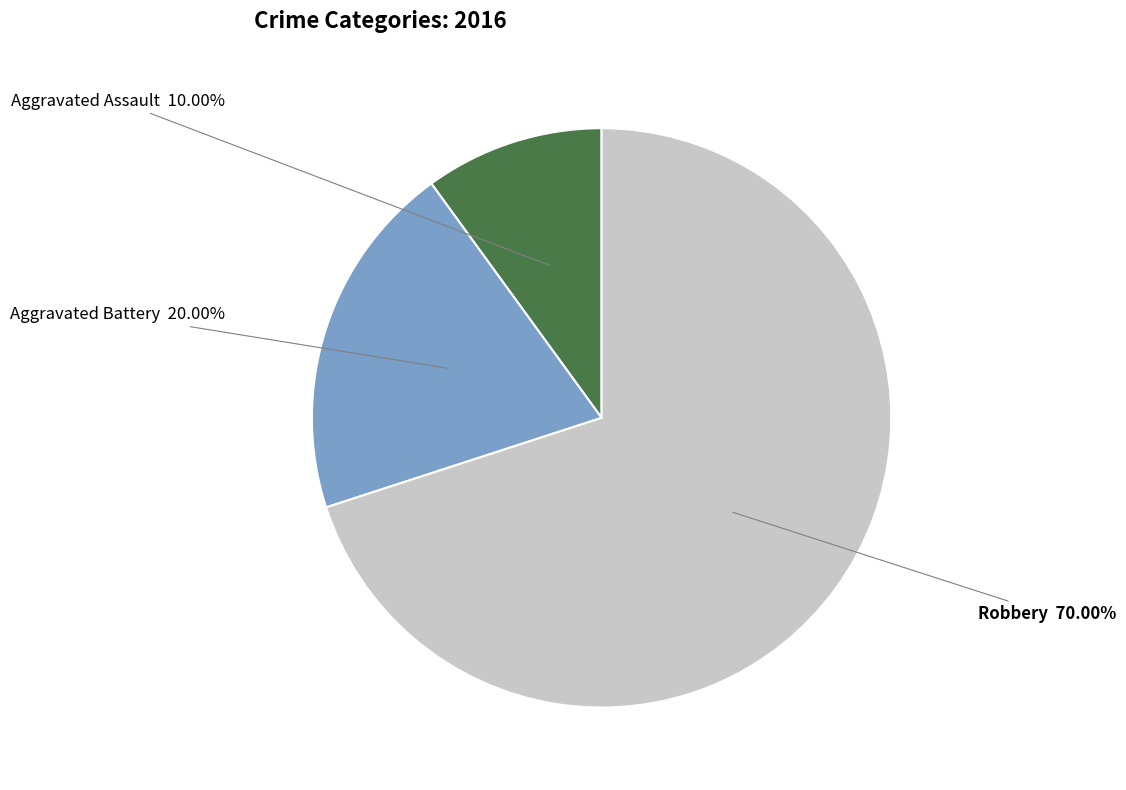

Which has a higher value, Aggravated Battery or Aggravated Assault?

Aggravated Battery